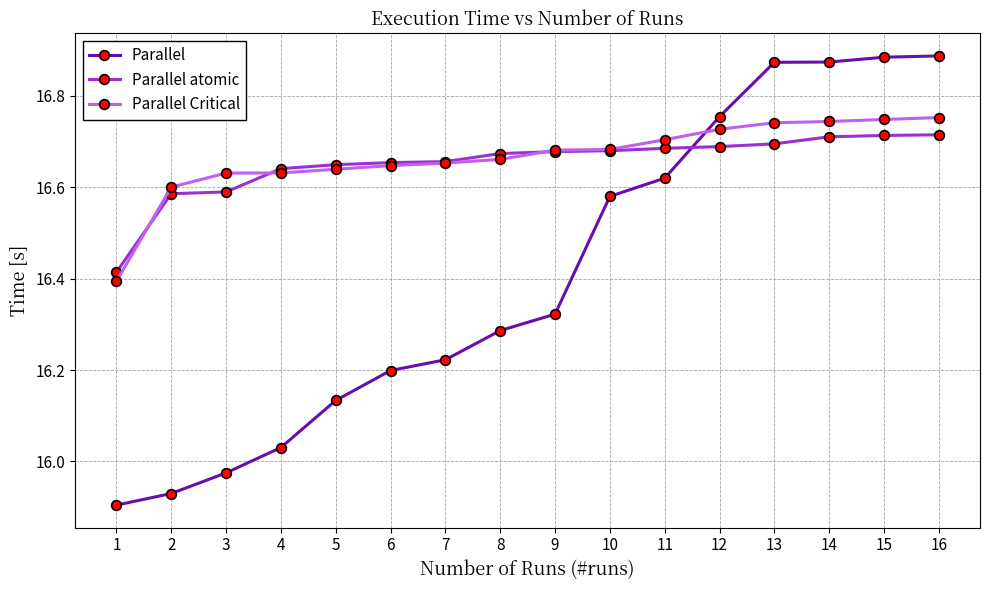

How many intersections are there between Parallel atomic and Parallel?

1